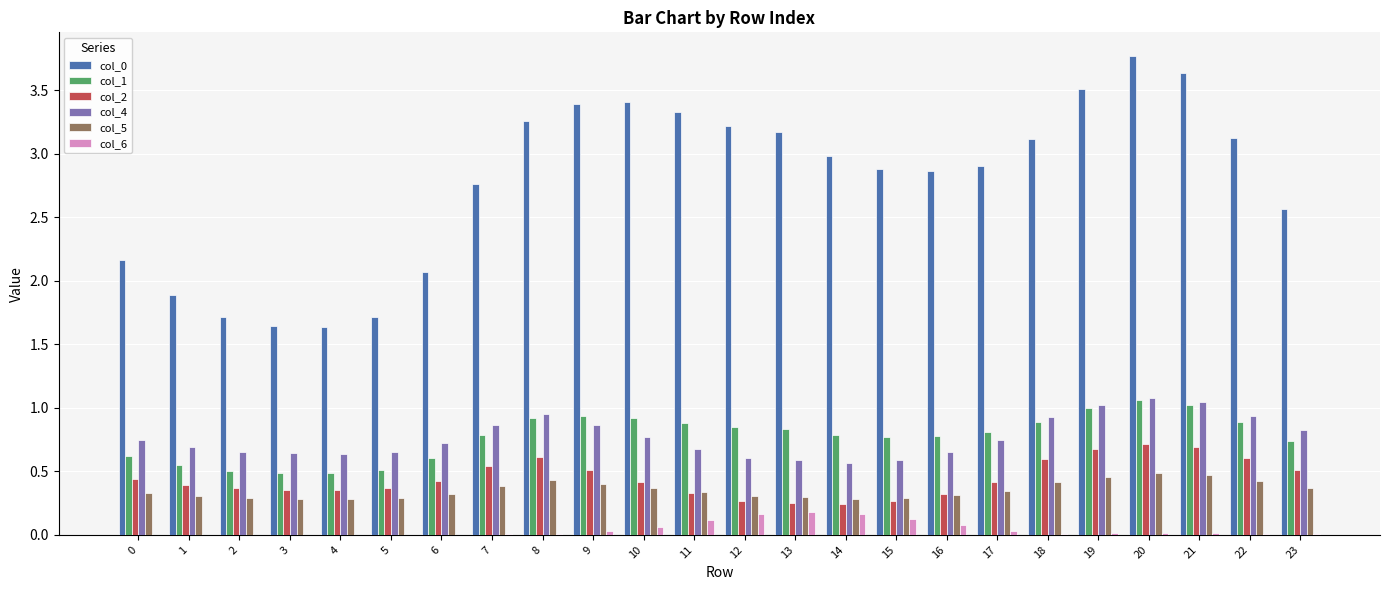

Which label corresponds to the largest value in the chart?

20